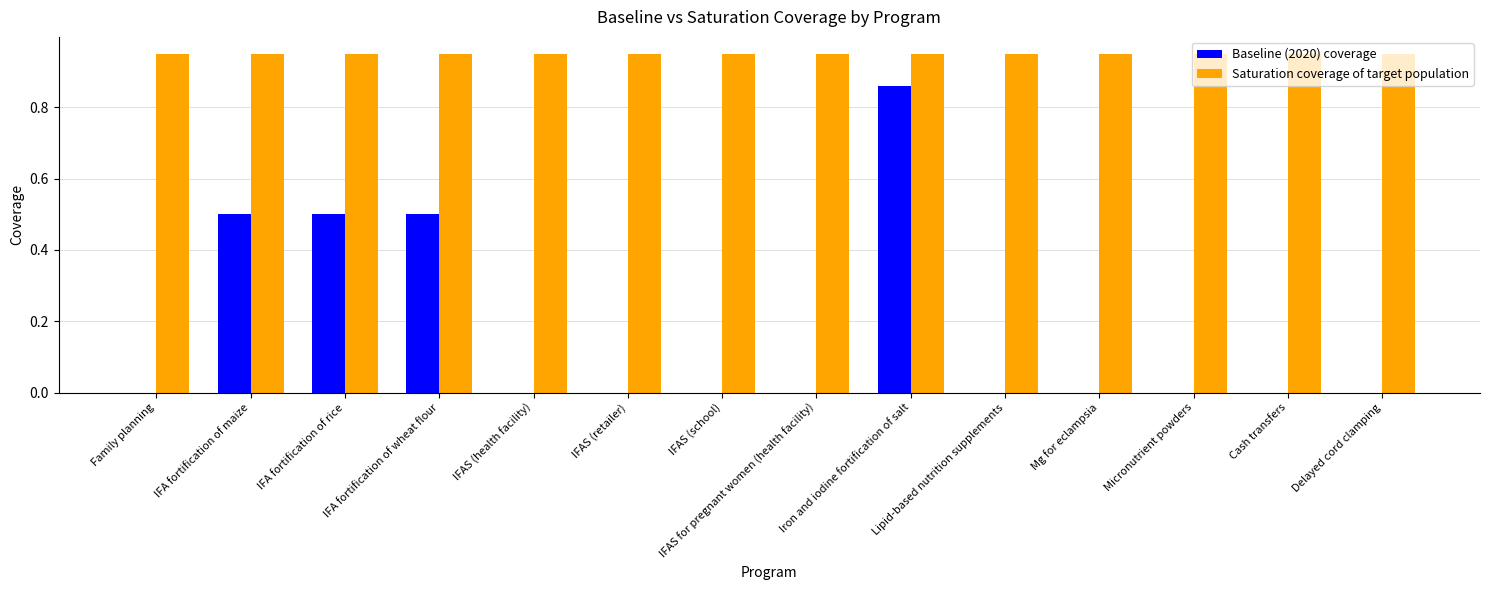

True or false: Baseline (2020) coverage has a value of 0.0 at Delayed cord clamping.

True